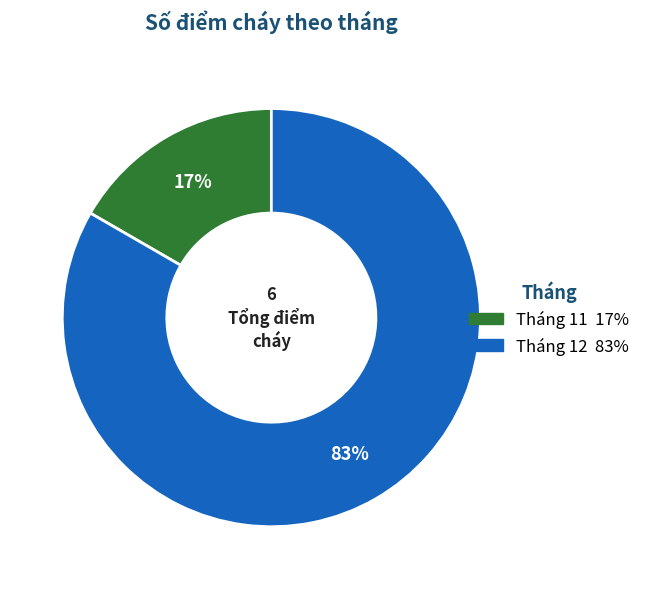

Which category accounts for the majority?

Tháng 12